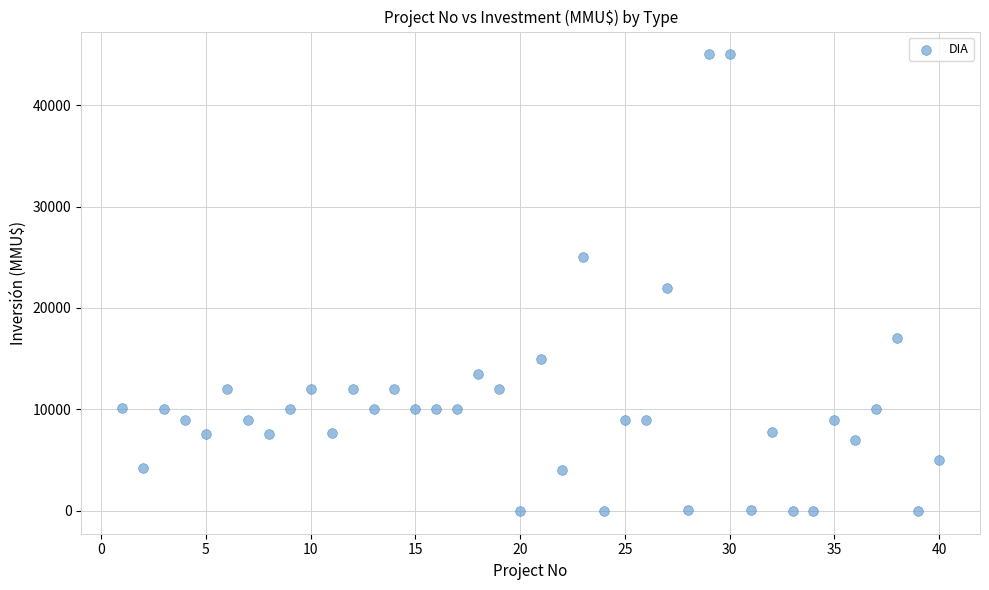

What is the range of Y values (max minus min)?

45000